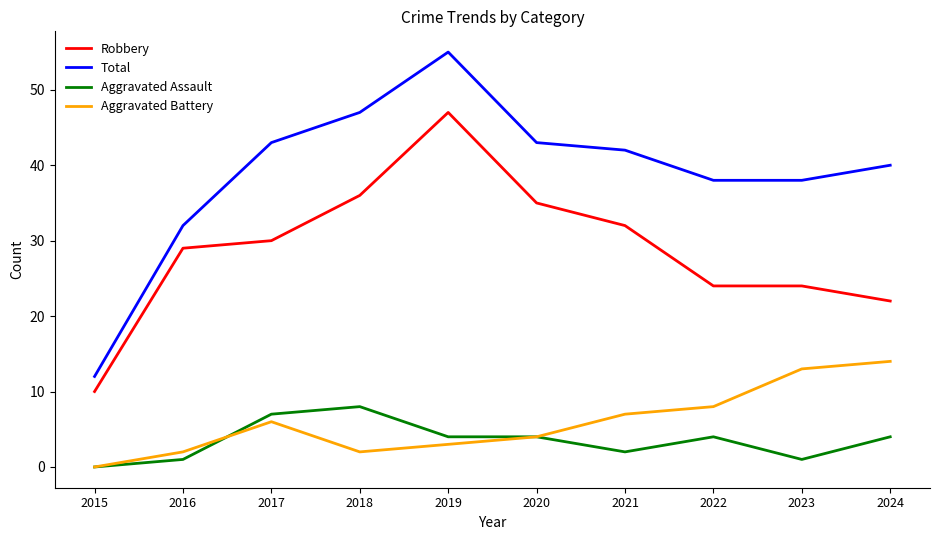

What is the difference between the Aggravated Assault values at 2023 and 2022?

3